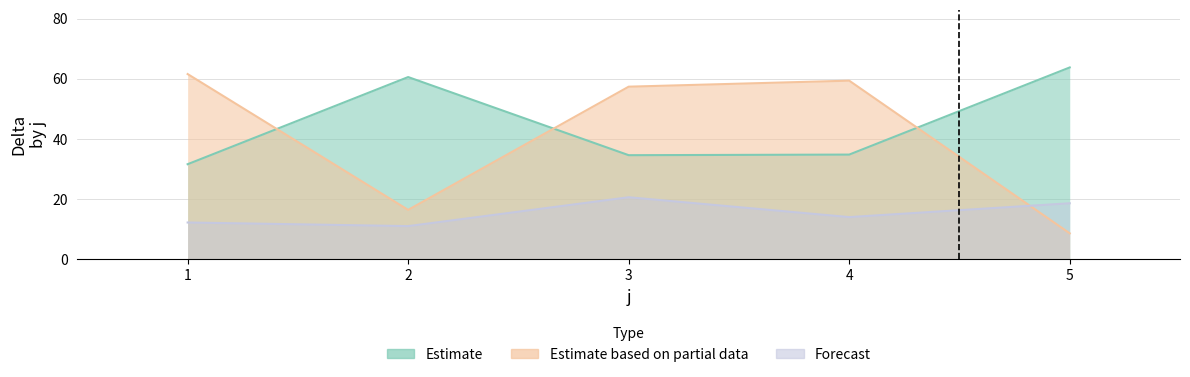

What is the maximum value shown in the chart?

63.8